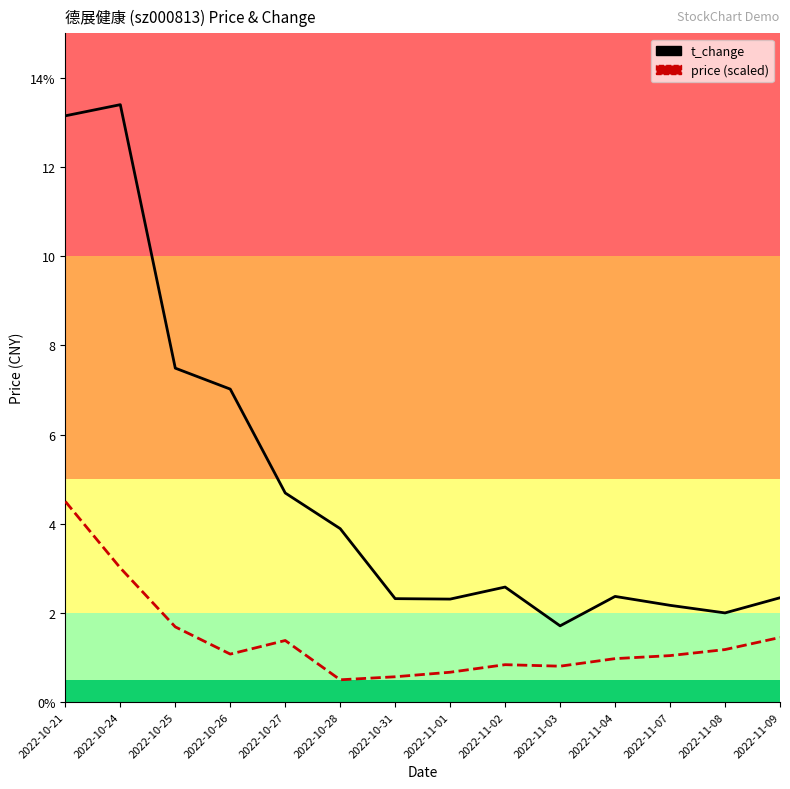

What is the average value of the price series?

1.4